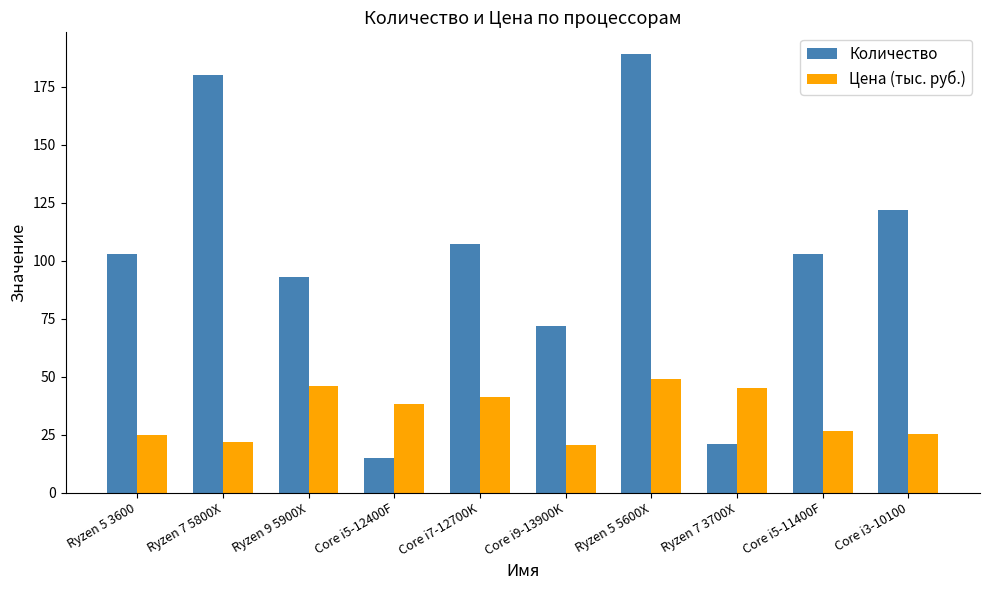

Does the chart contain any negative values?

No